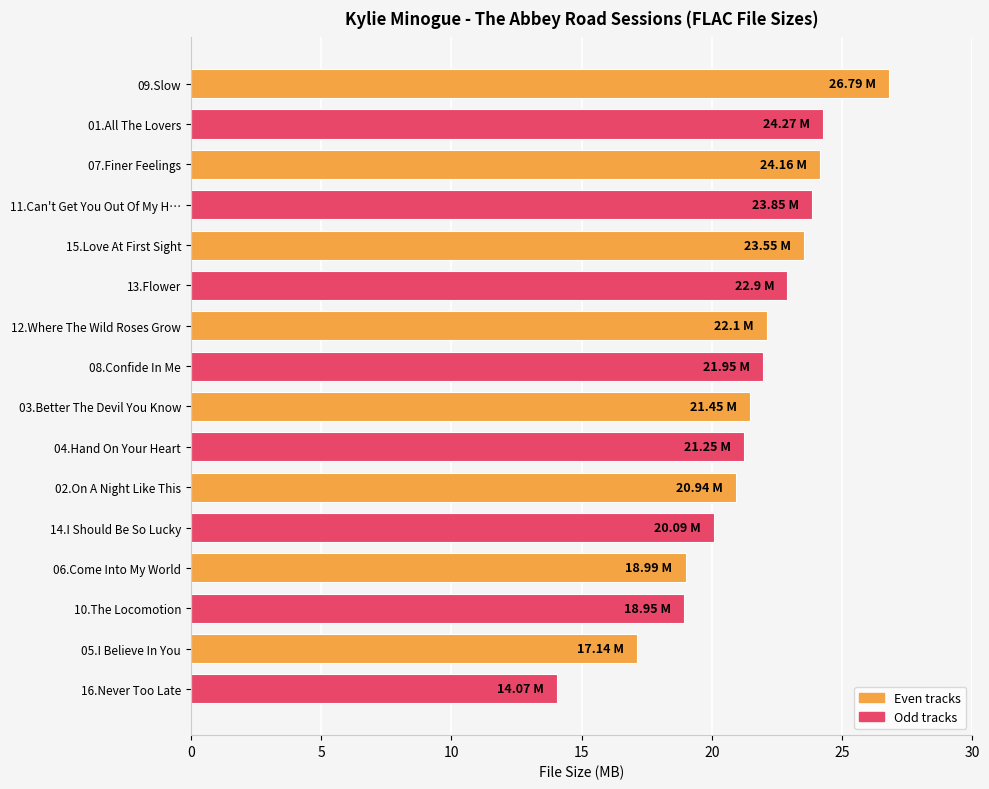

Approximately how many times larger is the value at 11.Can't Get You Out Of My H… compared to 14.I Should Be So Lucky?

1.2